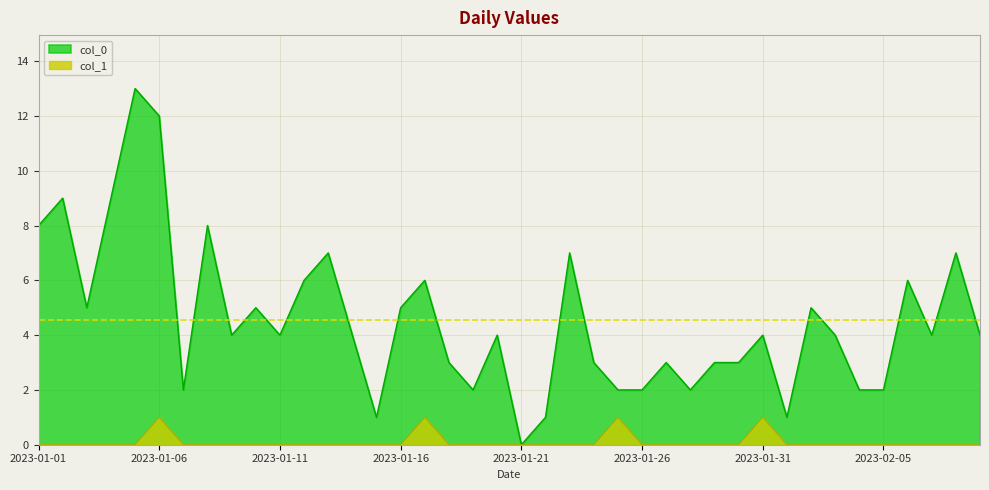

At which category does col_0 reach its first local valley?

2023-01-03